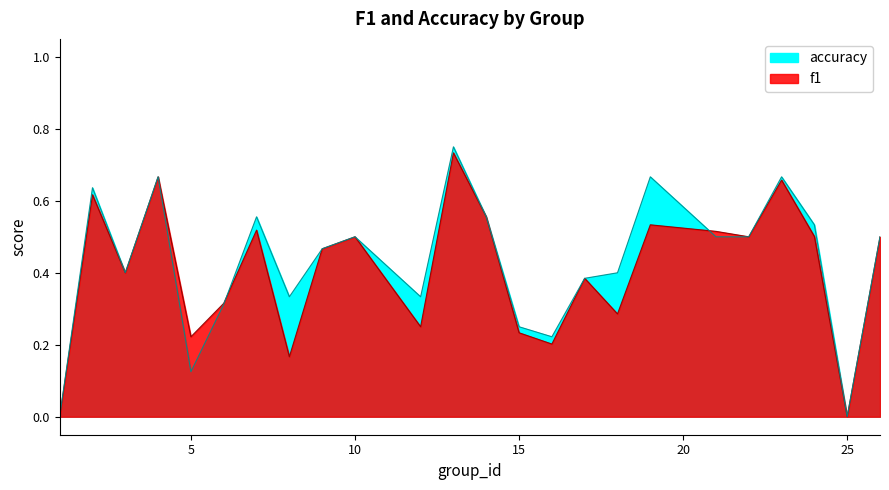

At how many categories does at least one series exceed 0?

22